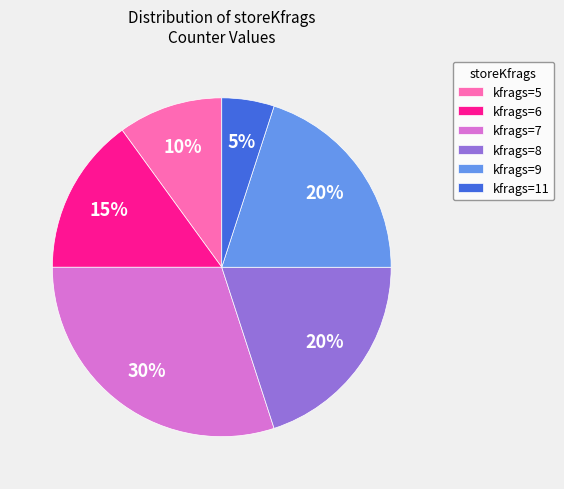

Is the sum of kfrags=6 and kfrags=9 greater than half?

No